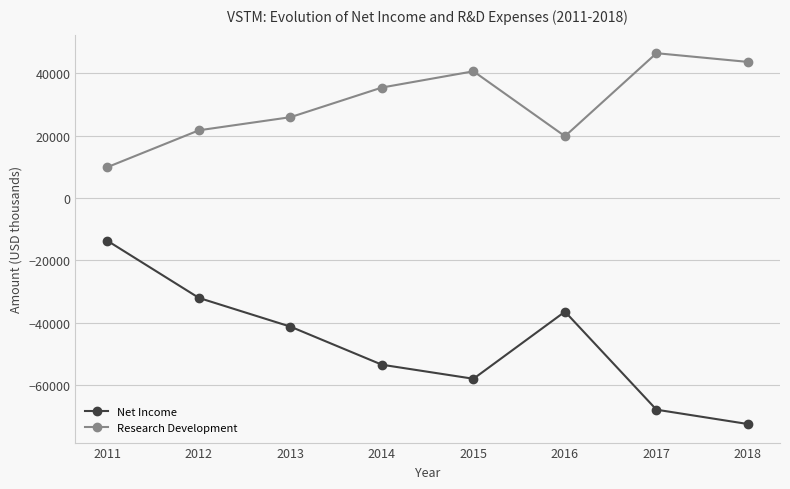

Does the chart have visible grid lines?

Yes